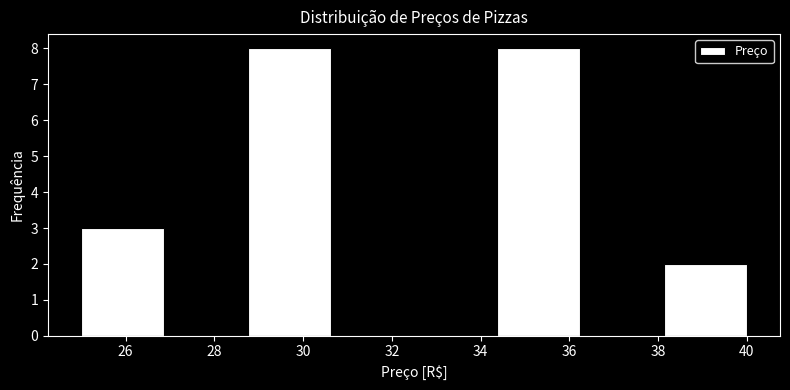

Reading left to right, list every bar in this chart as the range it spans on the x-axis followed by its height. Neither the bar edges nor the heights are printed on the chart, so give them approximately, as read against the axes.

25.0 to 26.8: 3
26.8 to 28.8: 0
28.8 to 30.6: 8
30.6 to 32.6: 0
32.6 to 34.4: 0
34.4 to 36.2: 8
36.2 to 38.2: 0
38.2 to 40.0: 2